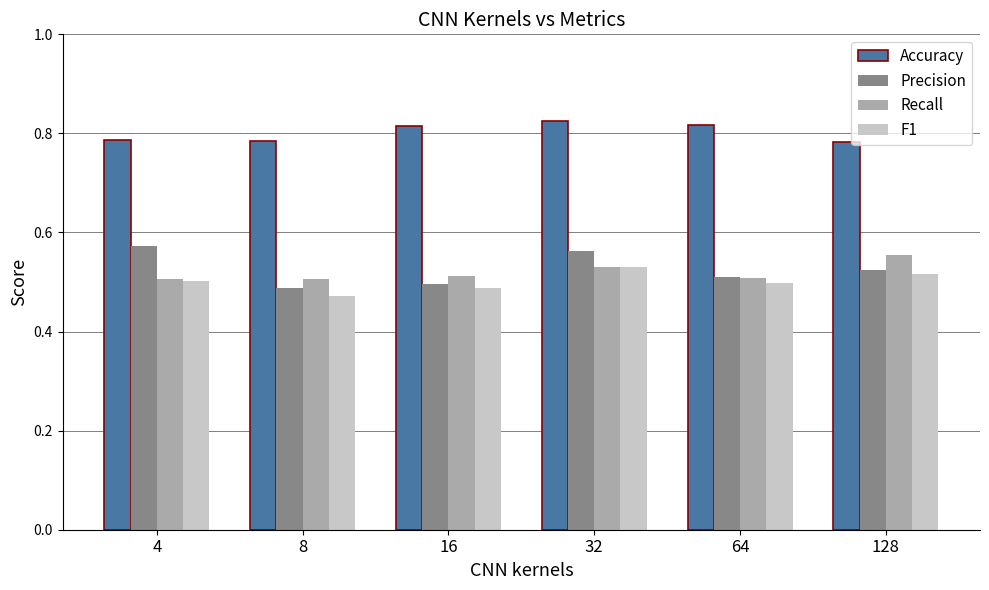

What is the sum of all F1 values?

3.0